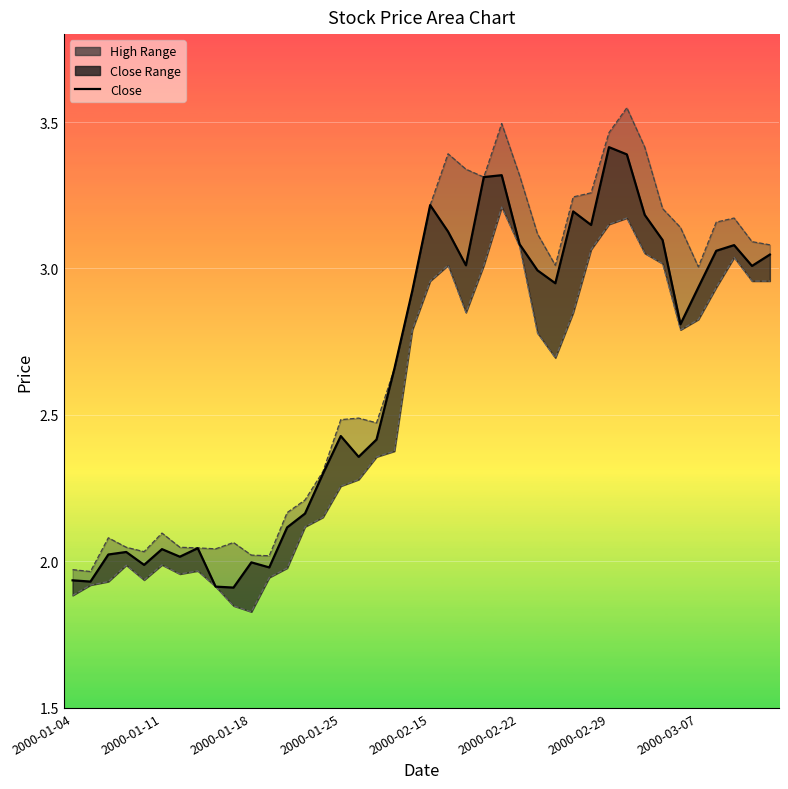

What is the highest value of the close_line series?

3.4